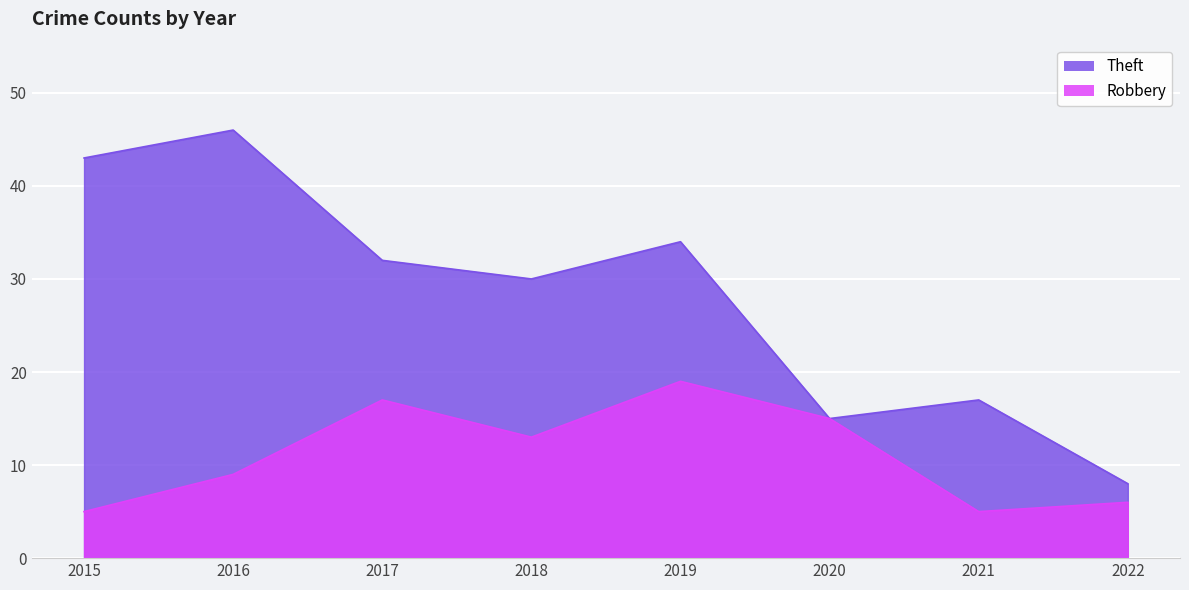

True or false: Robbery and Theft cross at least once.

False